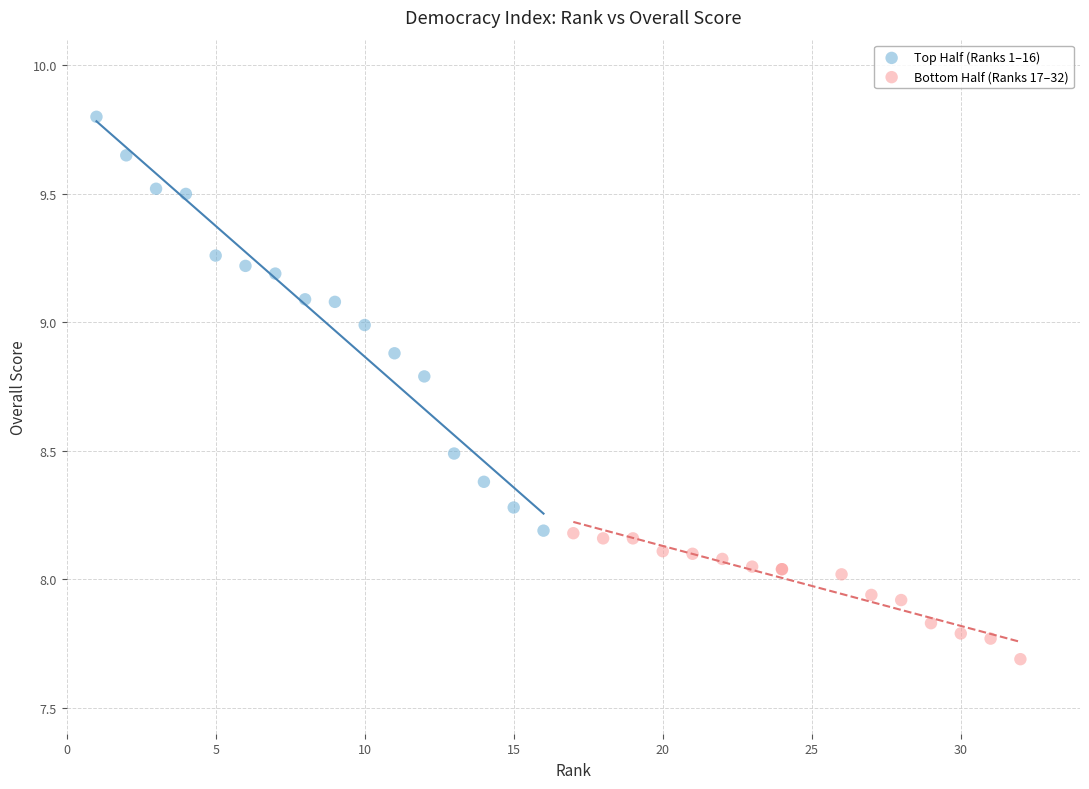

Which series reaches the minimum Y coordinate?

Bottom Half (Ranks 17–32)